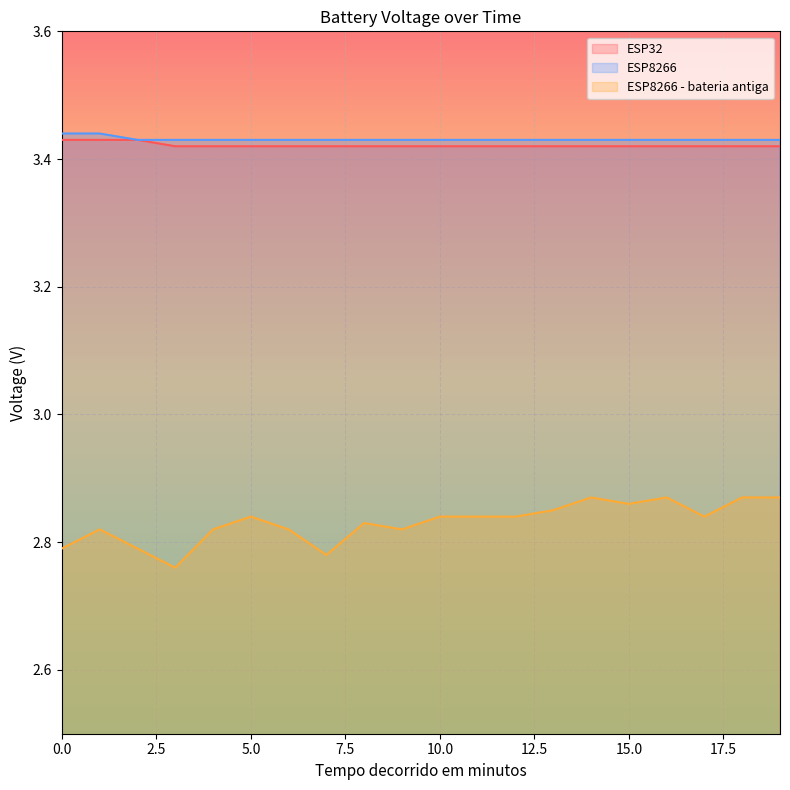

Rank the series by their maximum value, from lowest to highest.

ESP8266 - bateria antiga, ESP32, ESP8266